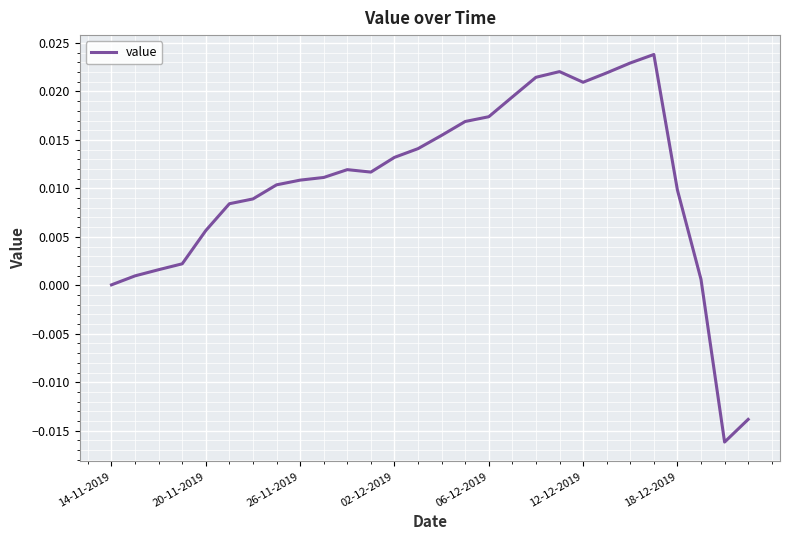

Does the chart have visible grid lines?

Yes